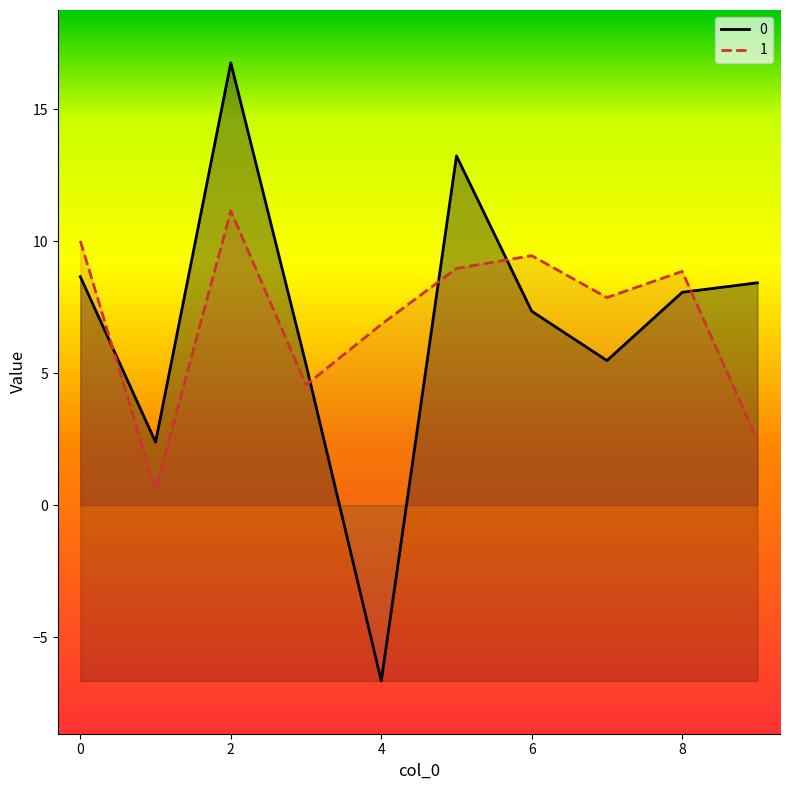

What is the spread (max minus min) of values at 6?

2.1